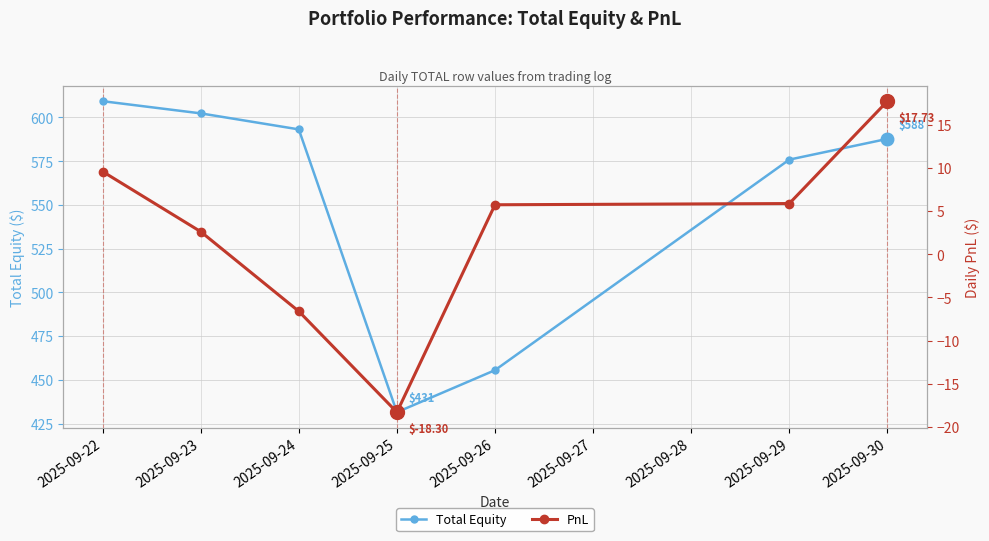

Reading left to right, transcribe all the data shown in this chart.

Total Equity: 609.3	602.3	593.1	431.5	455.5	575.9	587.7
PnL: 9.6	2.6	-6.6	-18.3	5.7	5.9	17.7